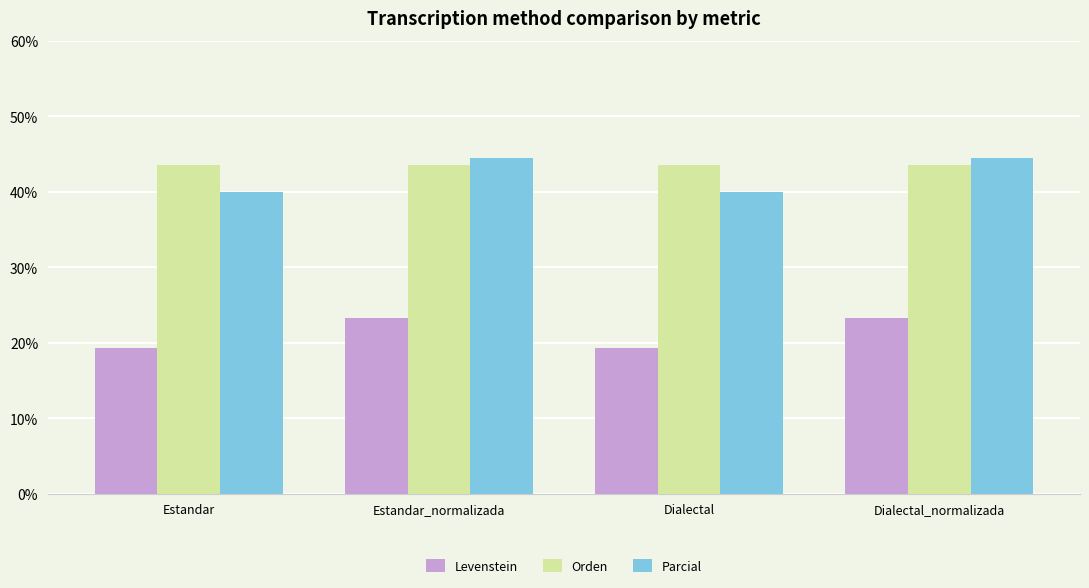

What value does the Parcial series have at Estandar?

40.0